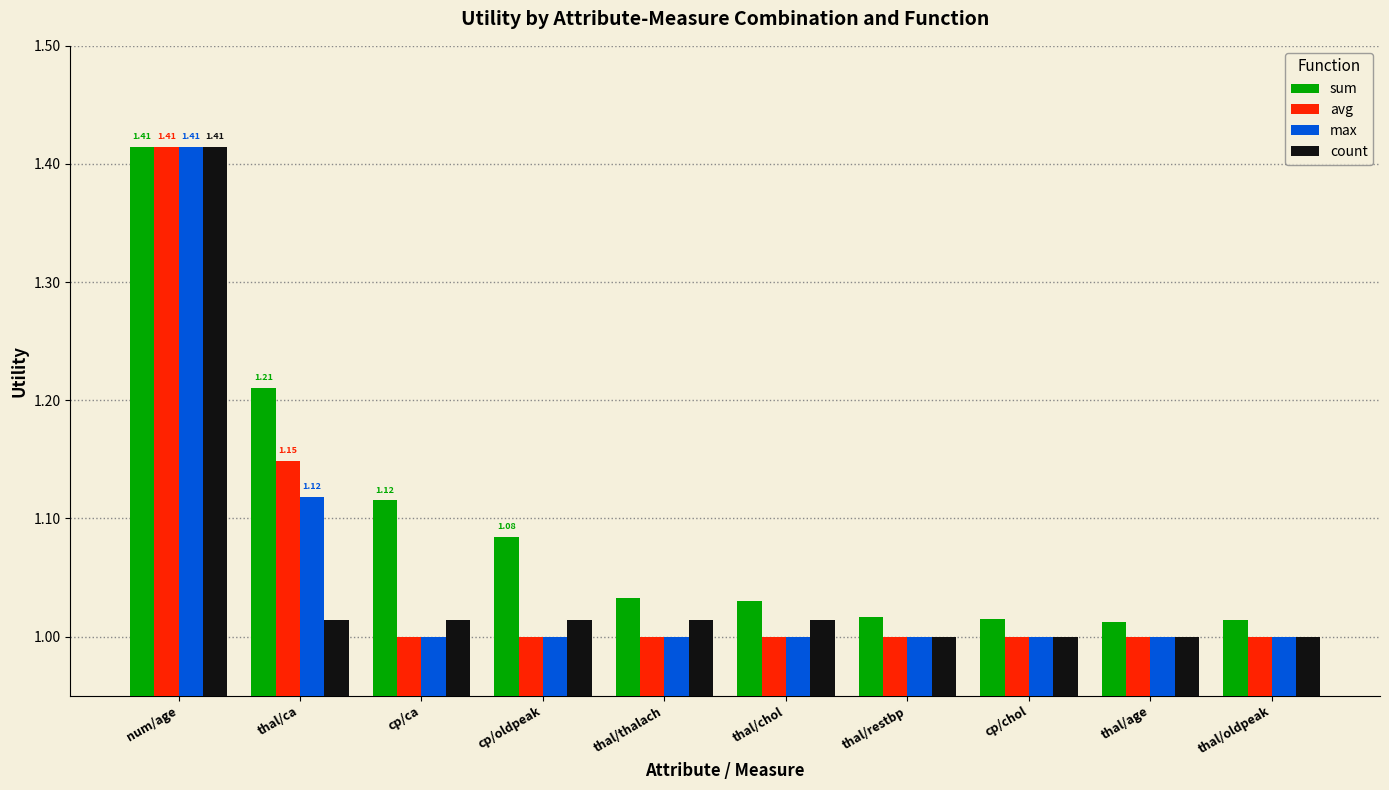

Which series has the largest total across all categories?

sum